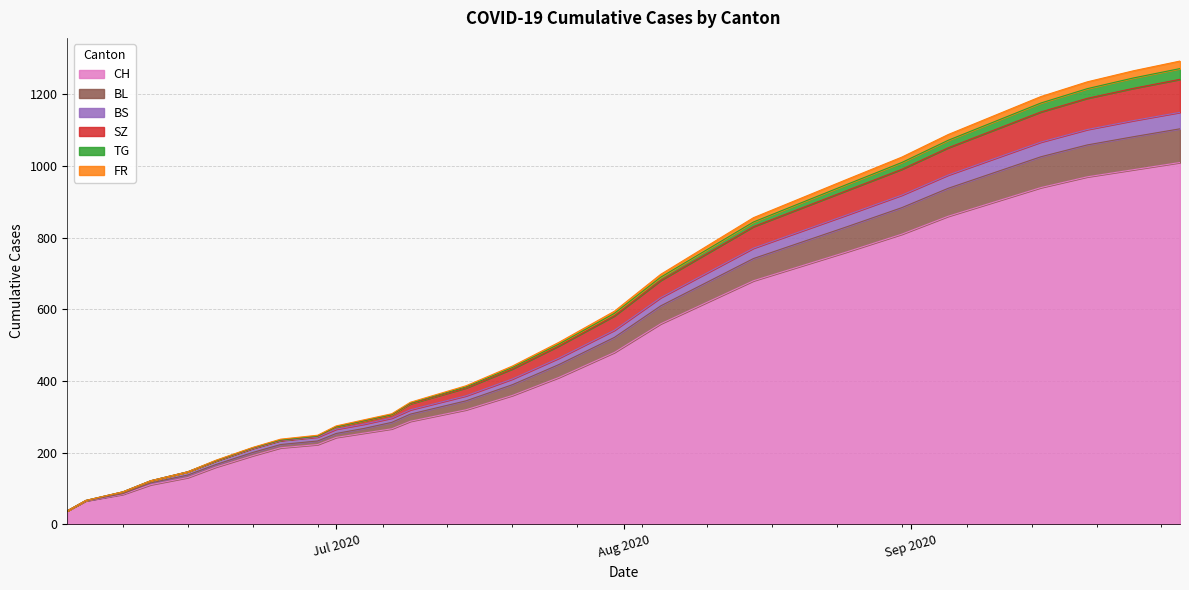

What is the minimum value for CH?

38